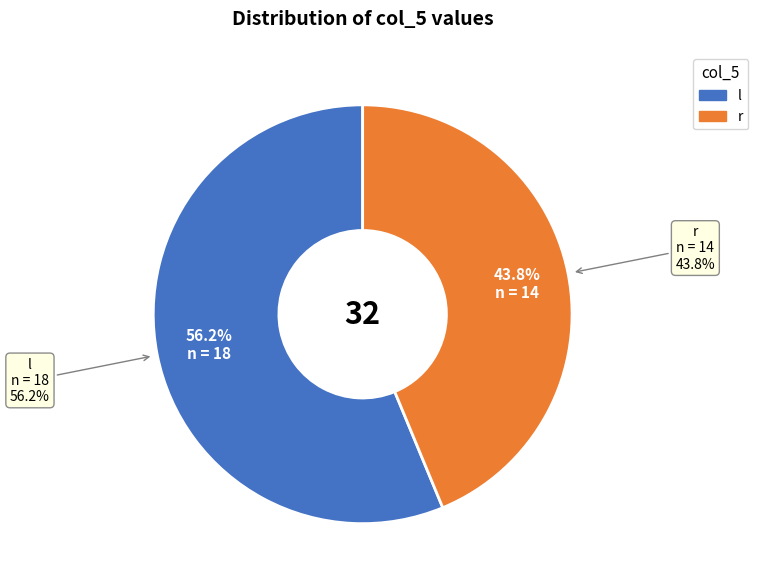

To the nearest percent, what is the difference between the largest and smallest slice percentages?

12%